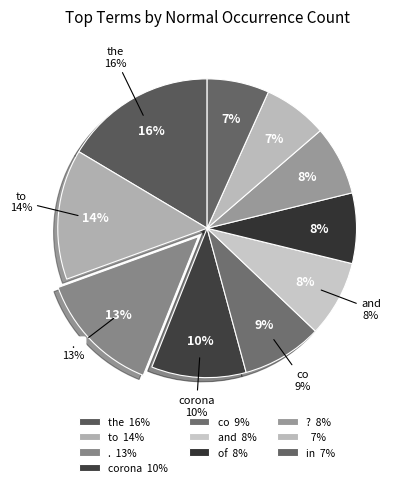

Is corona the majority of the pie?

No